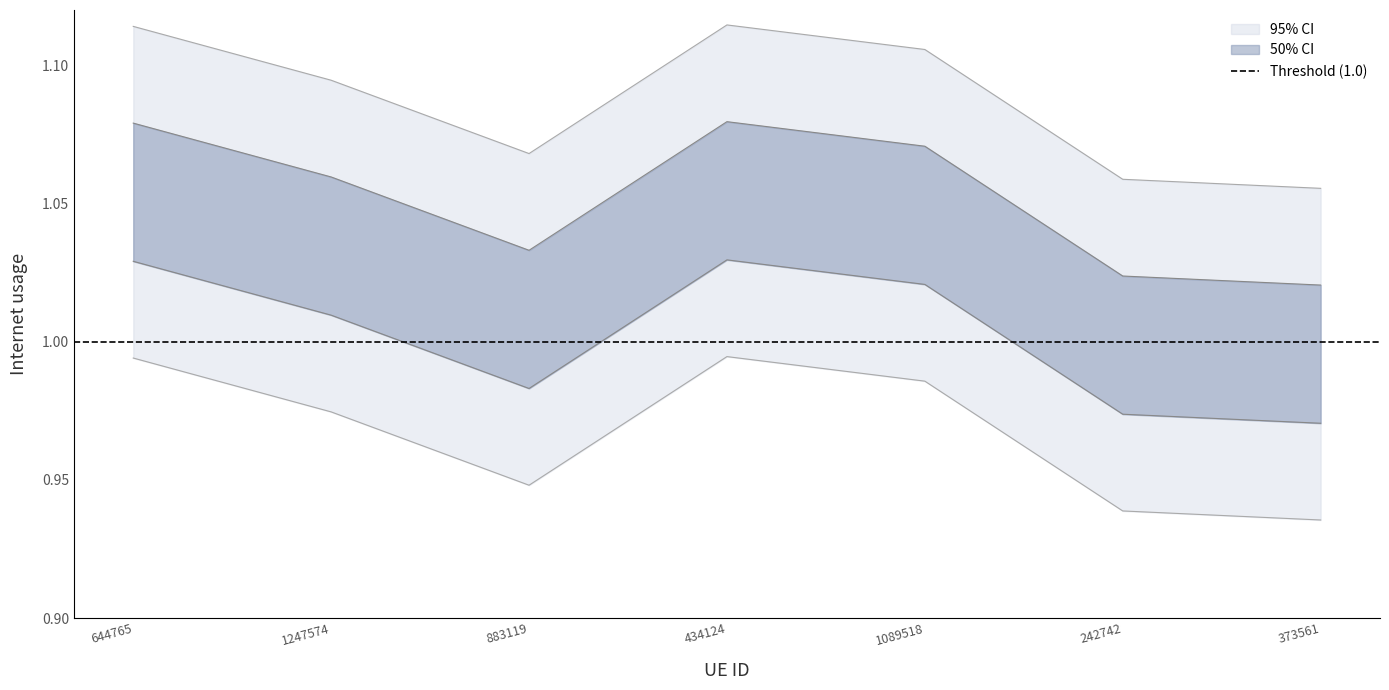

Does the chart have visible grid lines?

No